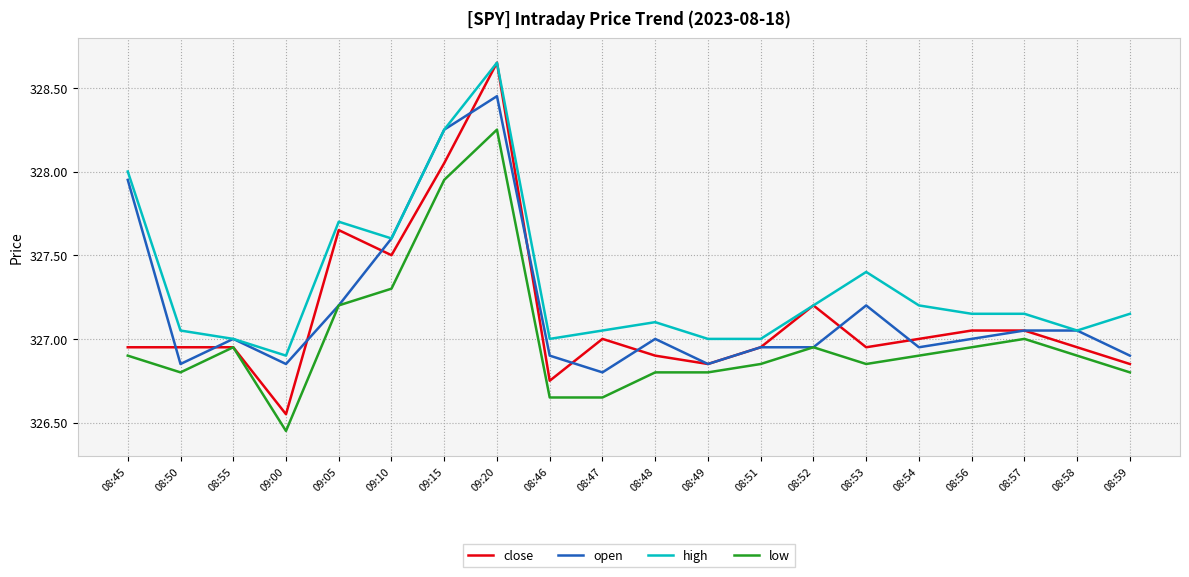

Which category has the lowest value in the close series?

09:00